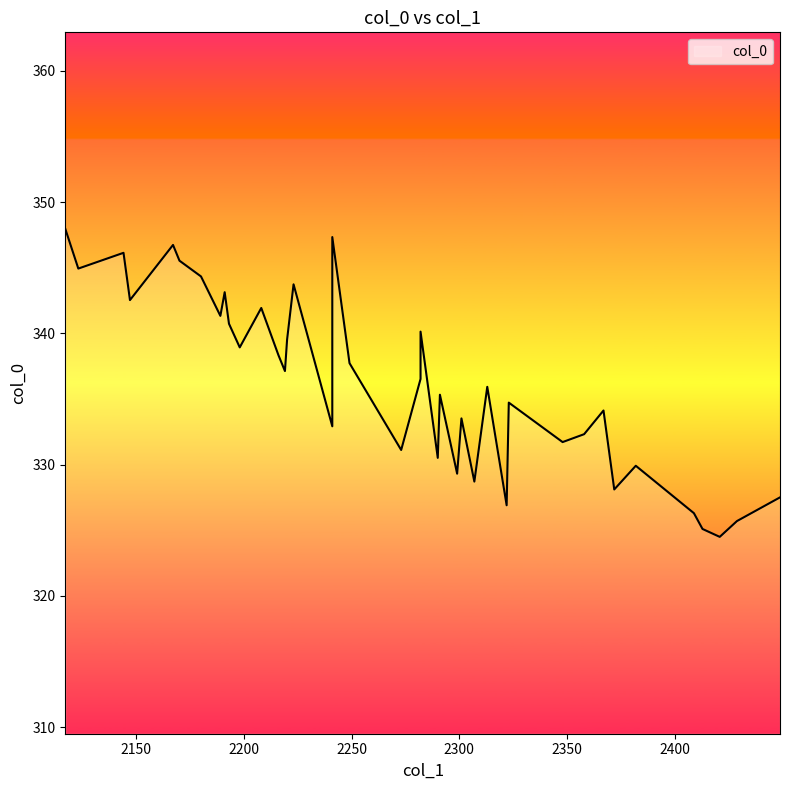

List the labels in order of value, smallest first.

2421, 2413, 2429, 2409, 2322, 2449, 2372, 2307, 2299, 2382, 2290, 2273, 2348, 2358, 2241, 2301, 2367, 2323, 2291, 2313, 2282, 2219, 2249, 2216, 2198, 2220, 2282, 2193, 2189, 2208, 2147, 2191, 2223, 2180, 2123, 2170, 2144, 2167, 2241, 2117